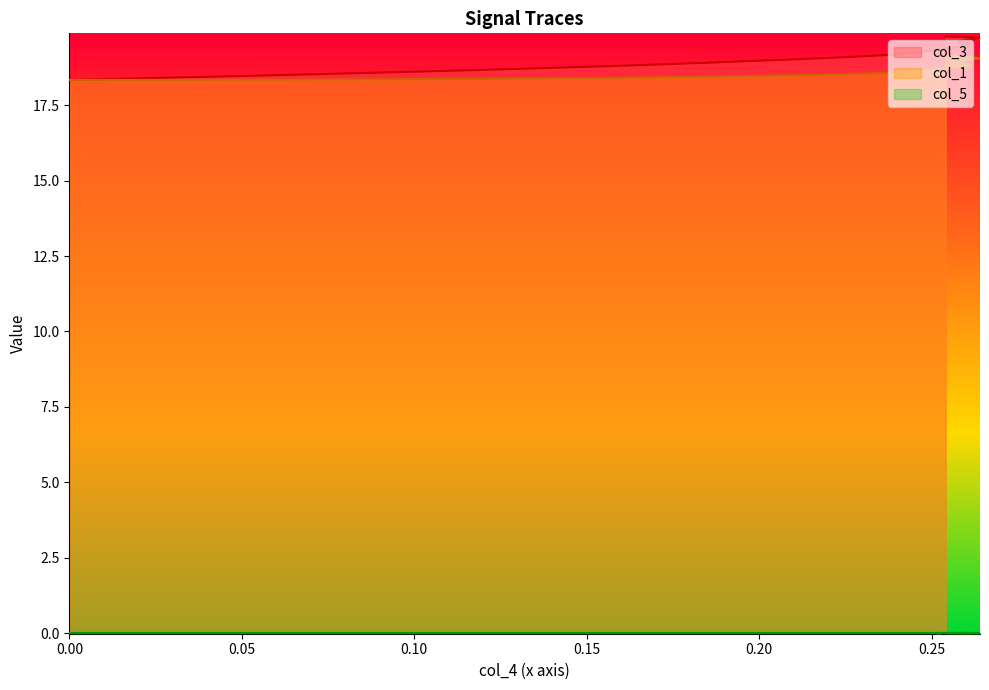

What is the maximum value shown in the chart?

19.8